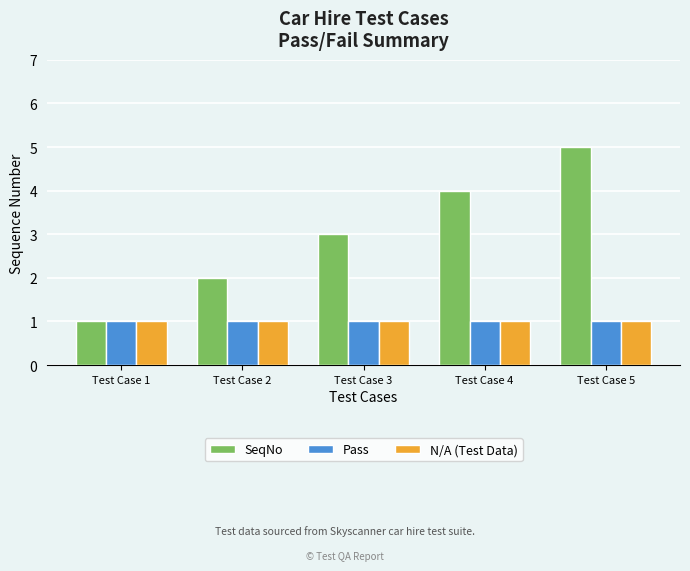

What is the spread (max minus min) of values at Test Case 5?

4